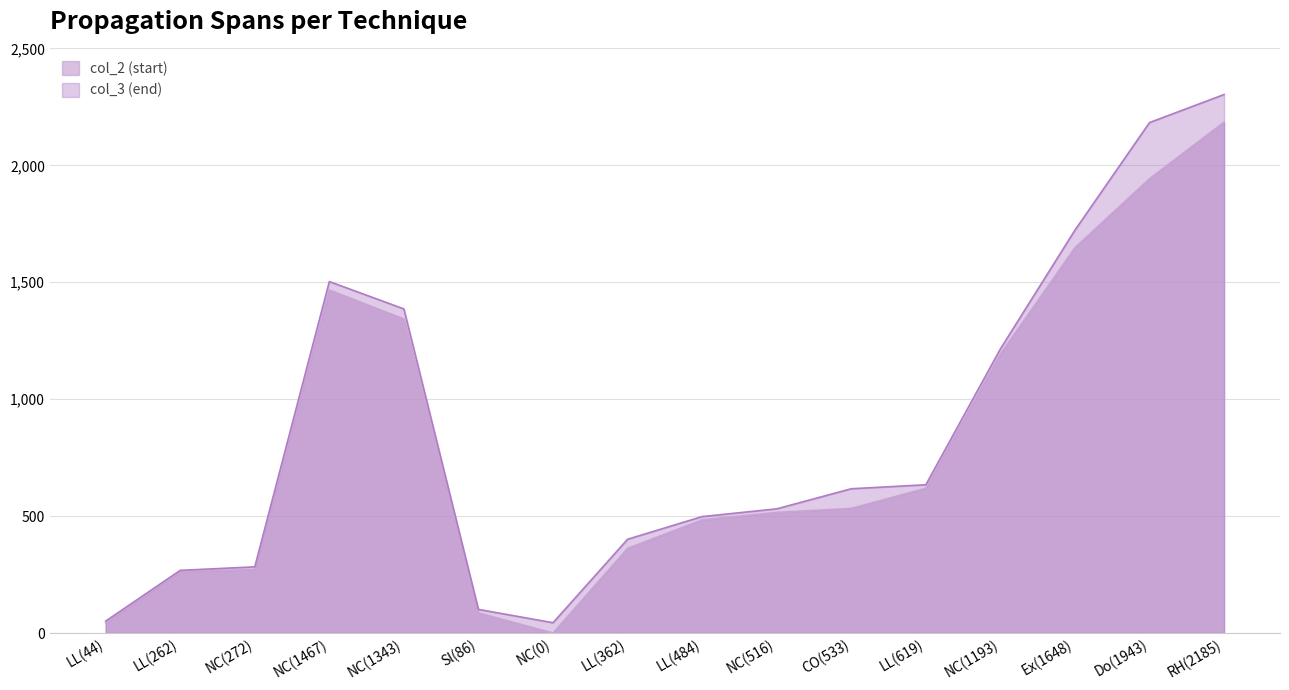

The value of col_3 (end) at NC(516) is 351. True or false?

False